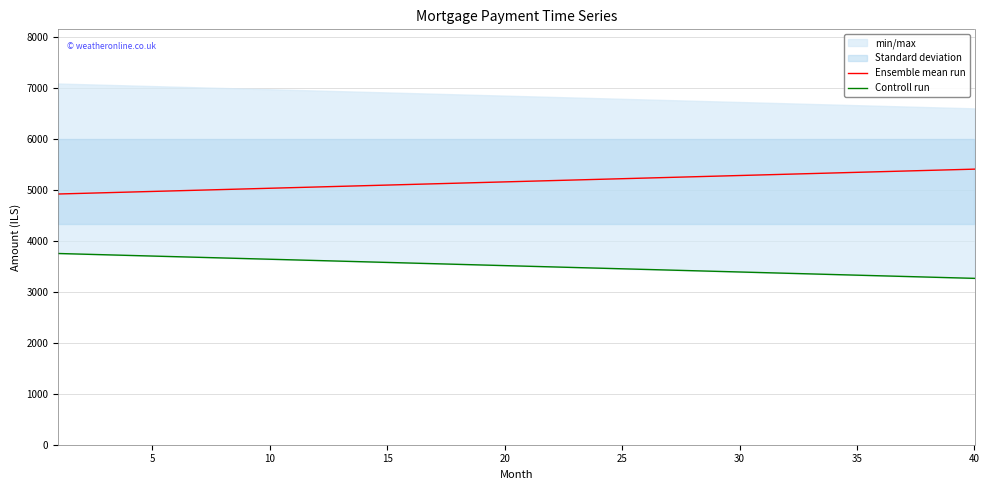

What is the value of the Ensemble mean run point at the 7th from the left?

4991.7